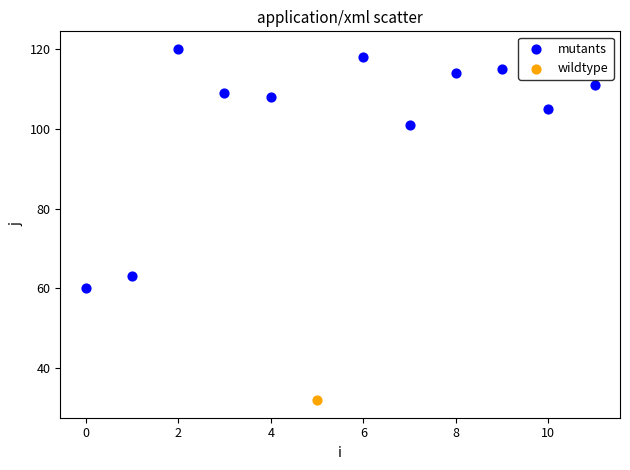

What are all the series names shown in the legend?

mutants, wildtype